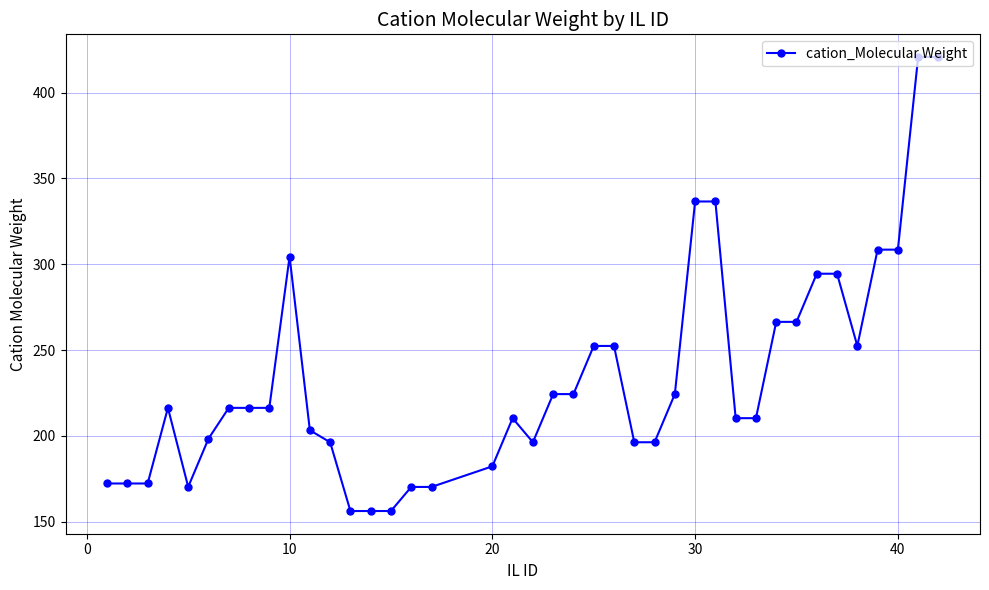

What is the maximum value shown in the chart?

420.8